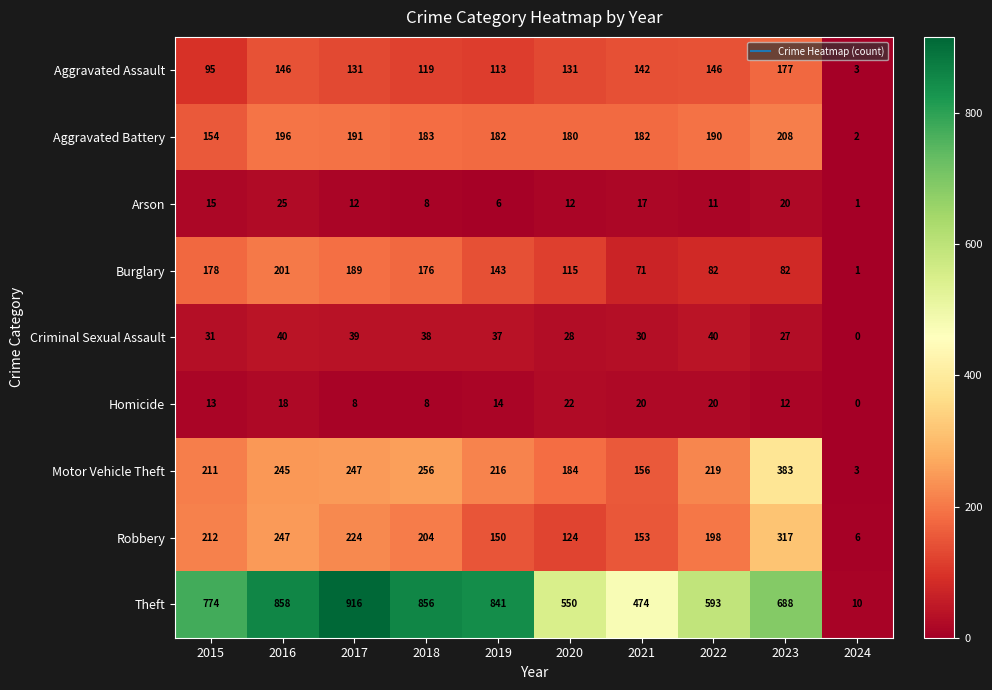

Which category has the highest value across all series?

2017